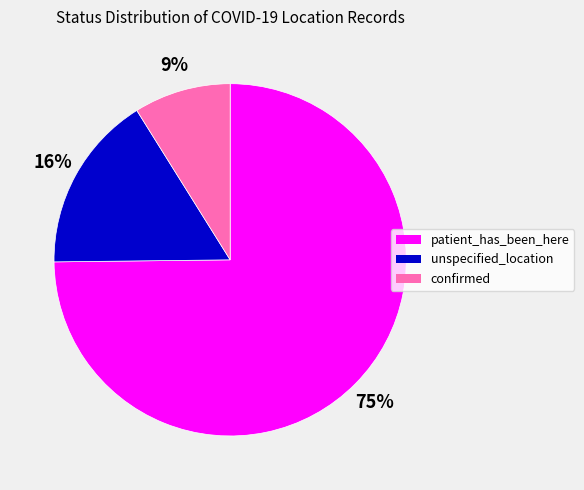

To the nearest percent, what is the difference between the confirmed and unspecified_location slice percentages?

7%